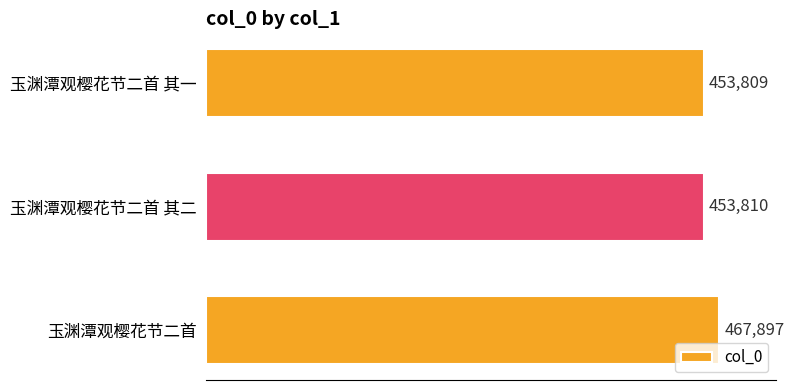

True or false: the data shows 453809 at 玉渊潭观樱花节二首 其一.

True